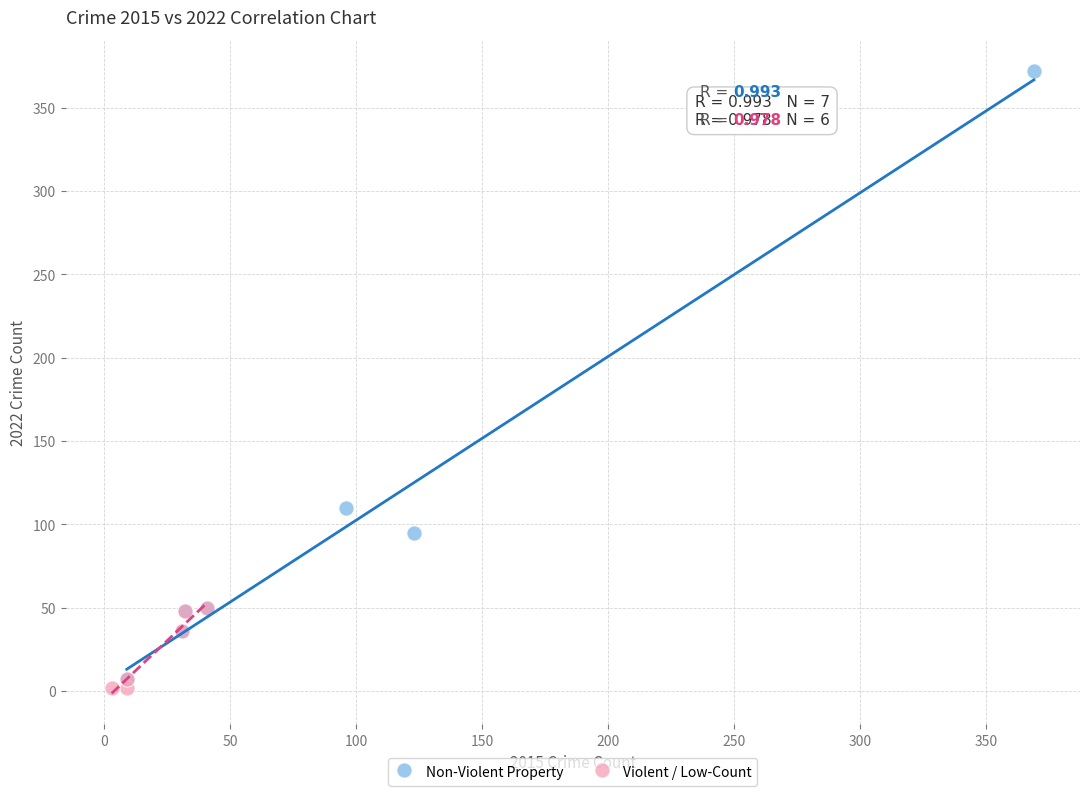

Which series reaches the maximum Y coordinate?

Non-Violent Property